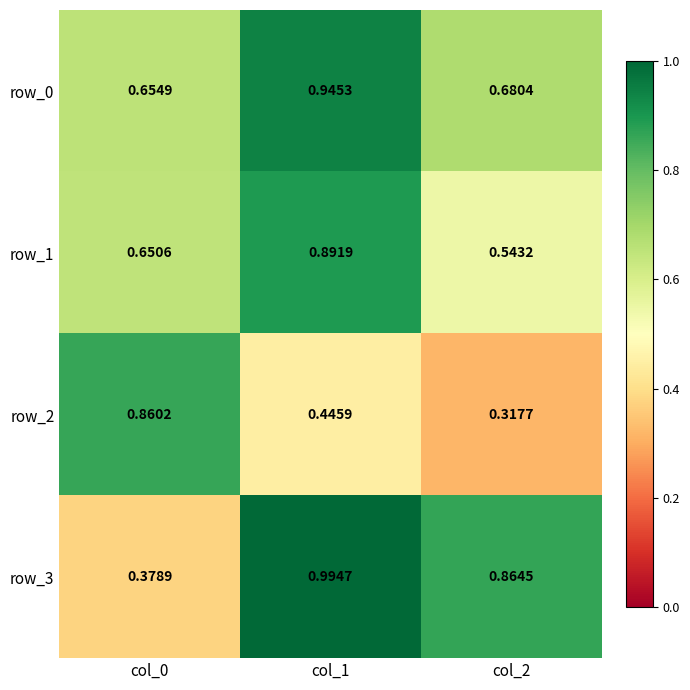

Reading left to right, transcribe all the data shown in this chart.

row_0: col_0=0.7	col_1=0.9	col_2=0.7
row_1: col_0=0.7	col_1=0.9	col_2=0.5
row_2: col_0=0.9	col_1=0.4	col_2=0.3
row_3: col_0=0.4	col_1=1.0	col_2=0.9